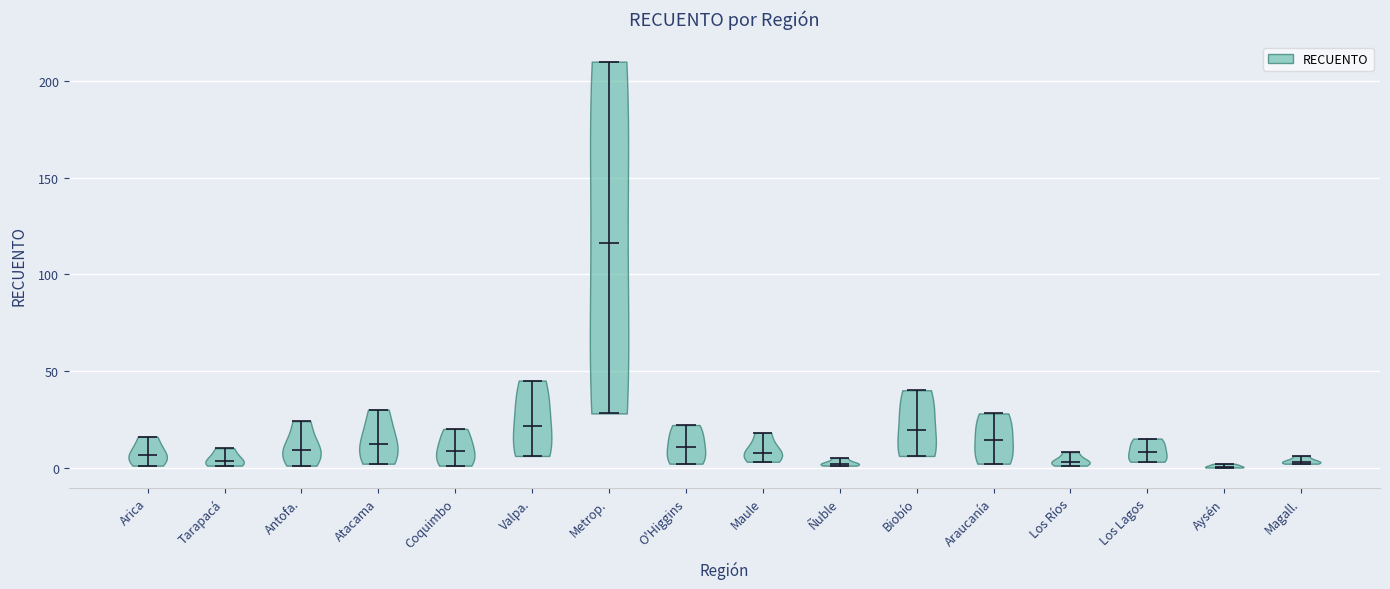

What is the lowest point the violin for Magall. reaches on the y-axis? The values are not printed on the chart, so give them approximately, as read against the axis.

0